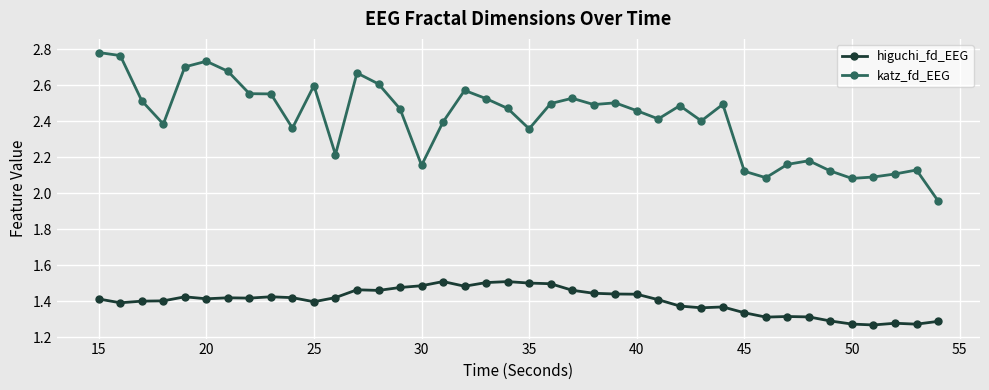

List the series in order of their peak value, lowest first.

higuchi_fd_EEG, katz_fd_EEG